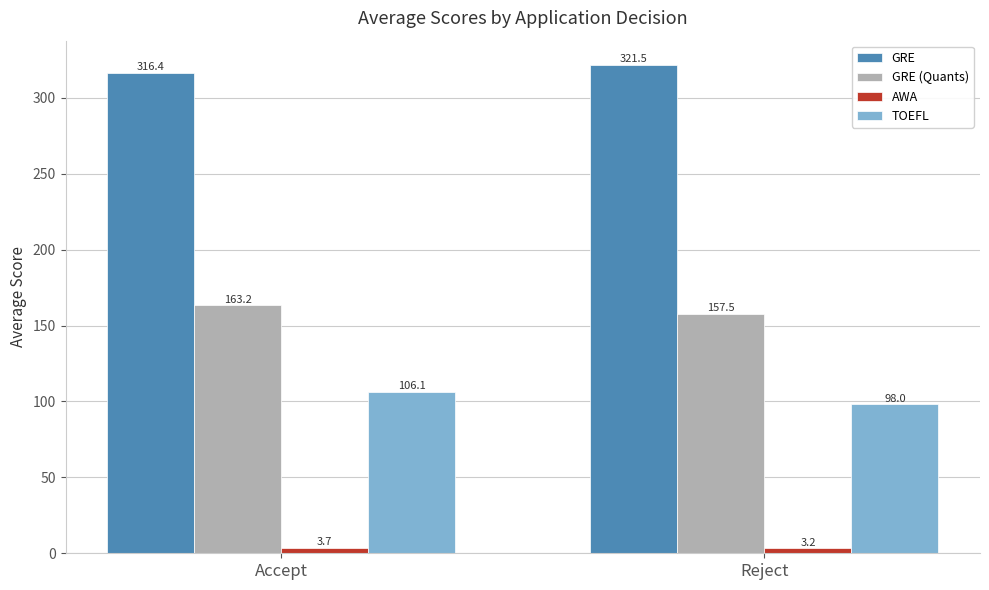

Reading left to right, what are all the values shown in this chart?

GRE: 316.4	321.5
GRE (Quants): 163.2	157.5
AWA: 3.7	3.2
TOEFL: 106.1	98.0